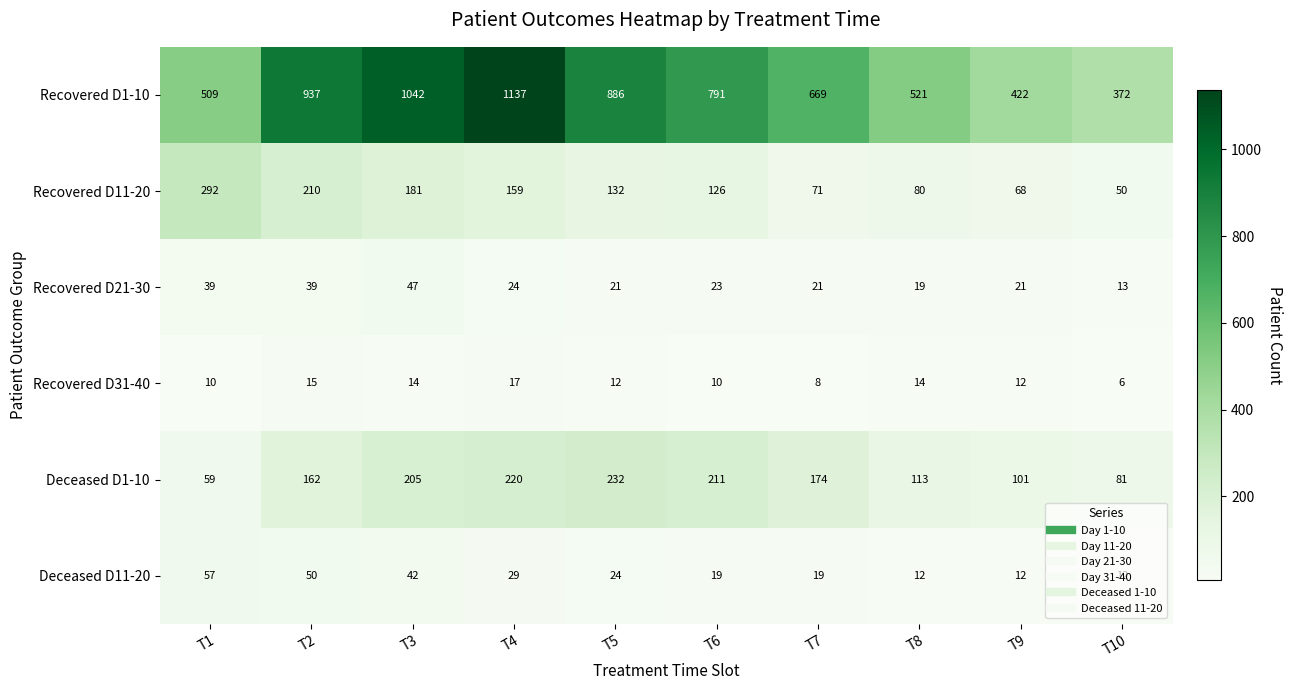

What is the sum of the Recovered D21-30 values at T6 and T10?

36